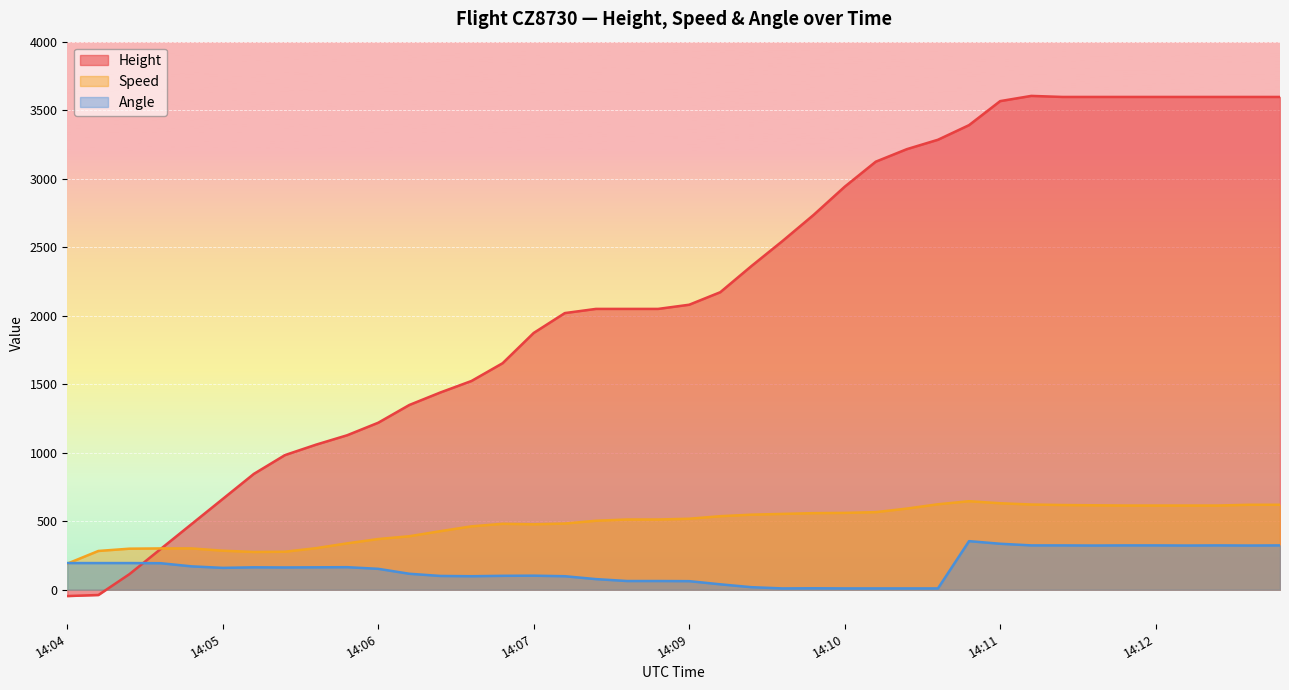

What is the approximate value of Angle at 2024-01-17 14:09:30?

19.0